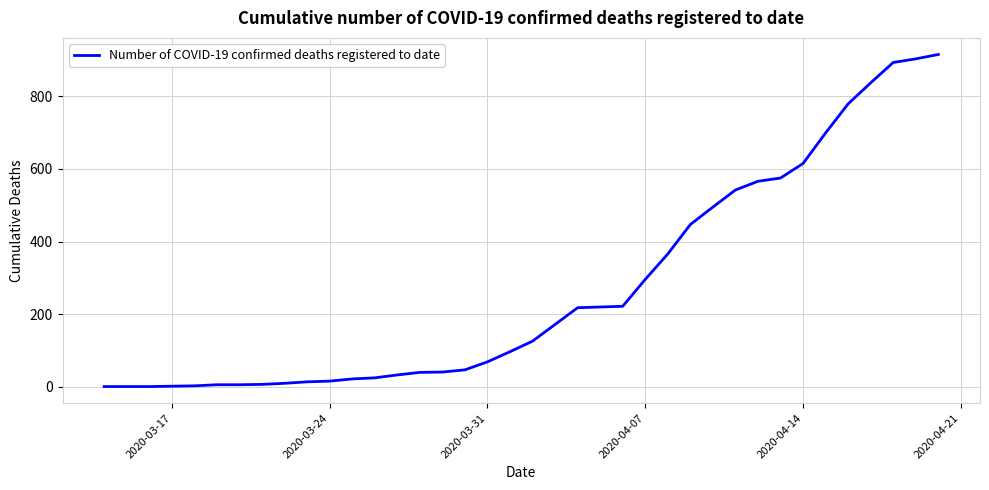

What is the maximum value shown in the chart?

915